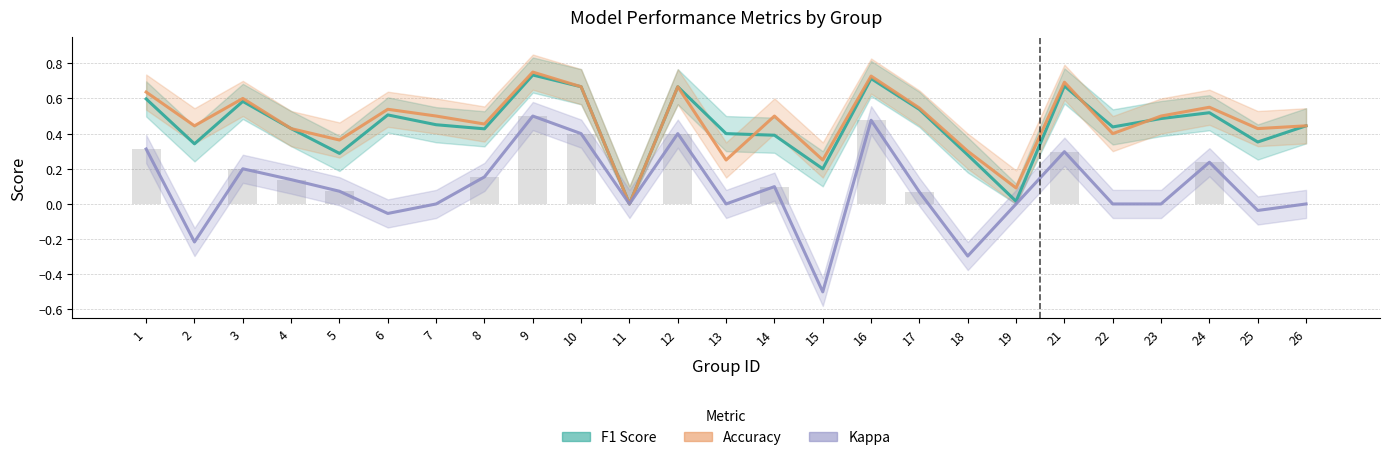

Which category has the lowest value in the Kappa series?

15